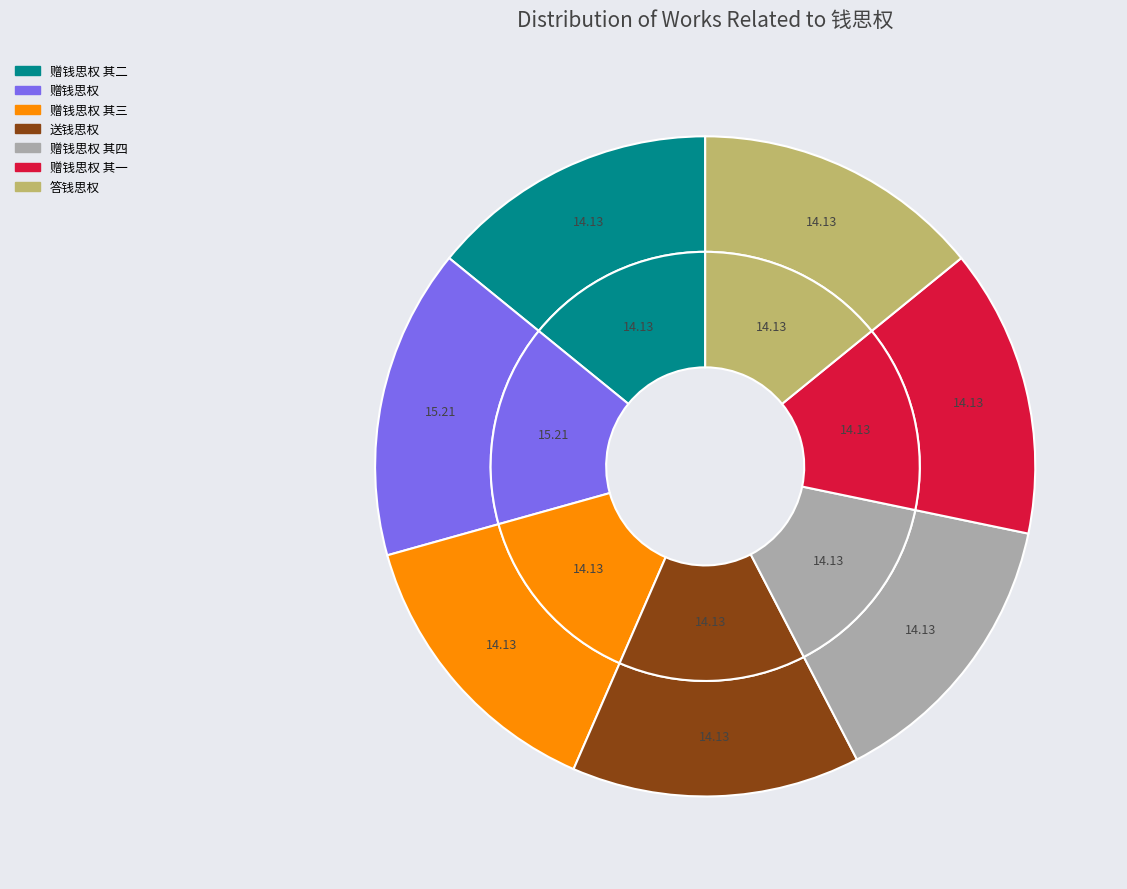

What percentage do 赠钱思权 and 赠钱思权 其四 together represent?

29.3%